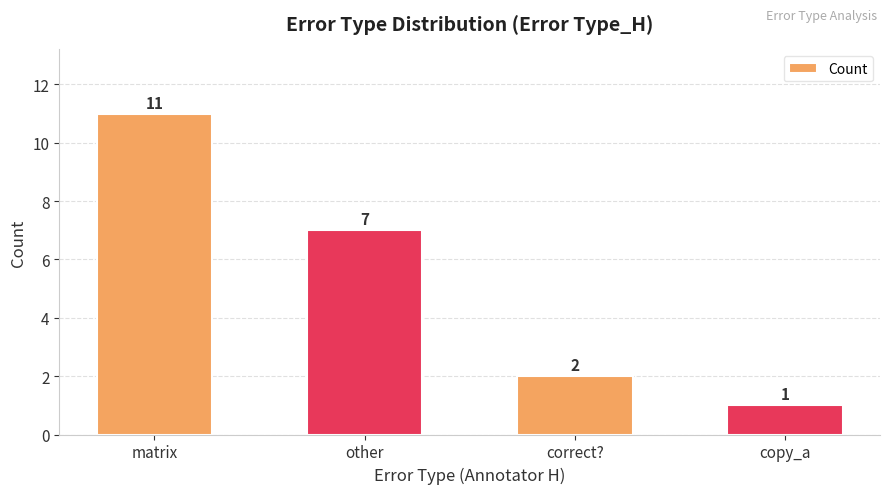

The value at matrix is 11. True or false?

True